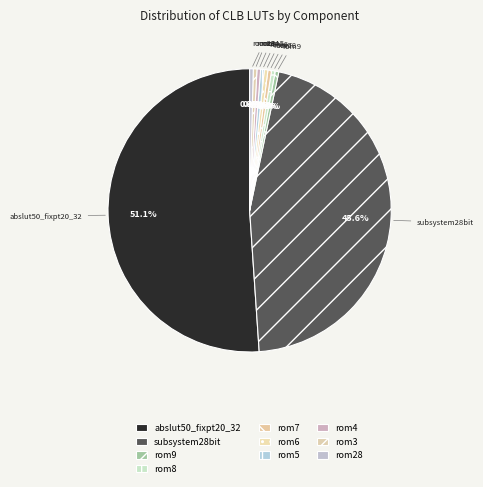

How many slices are in this pie chart?

10